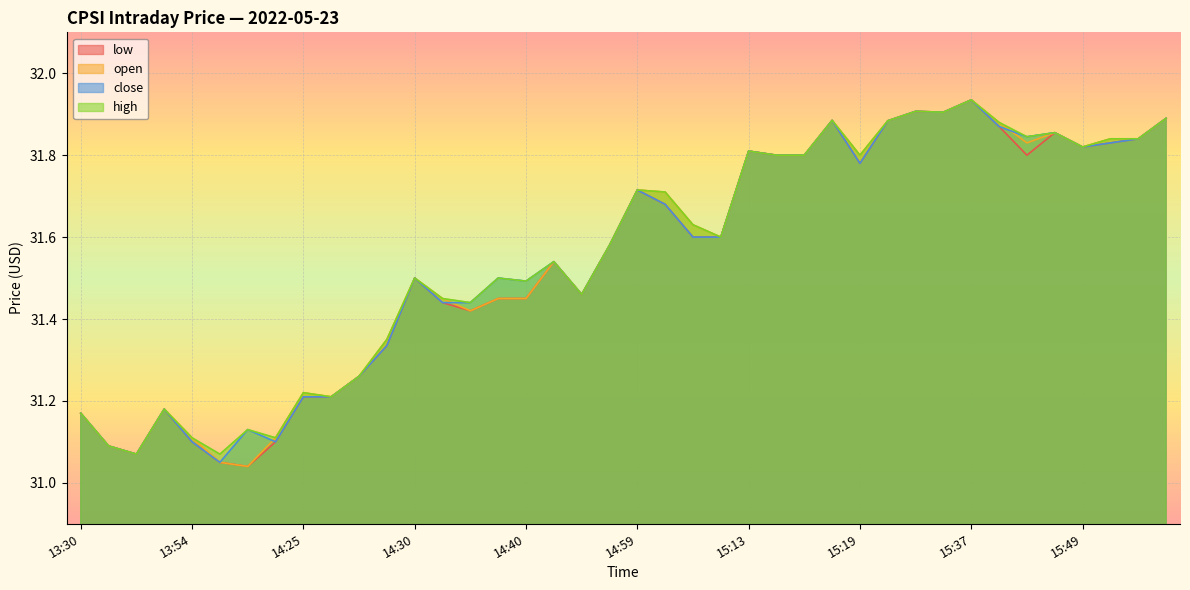

What is the highest value of the low series?

31.9